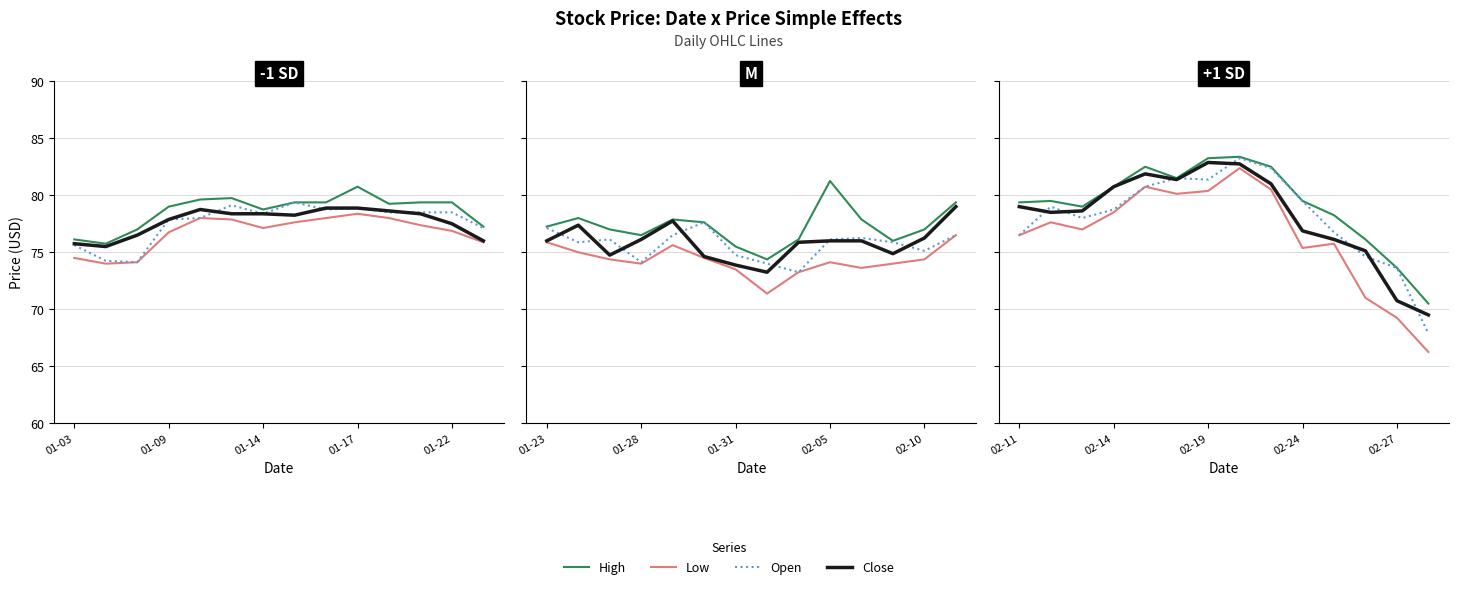

What position from the right is 7?

7